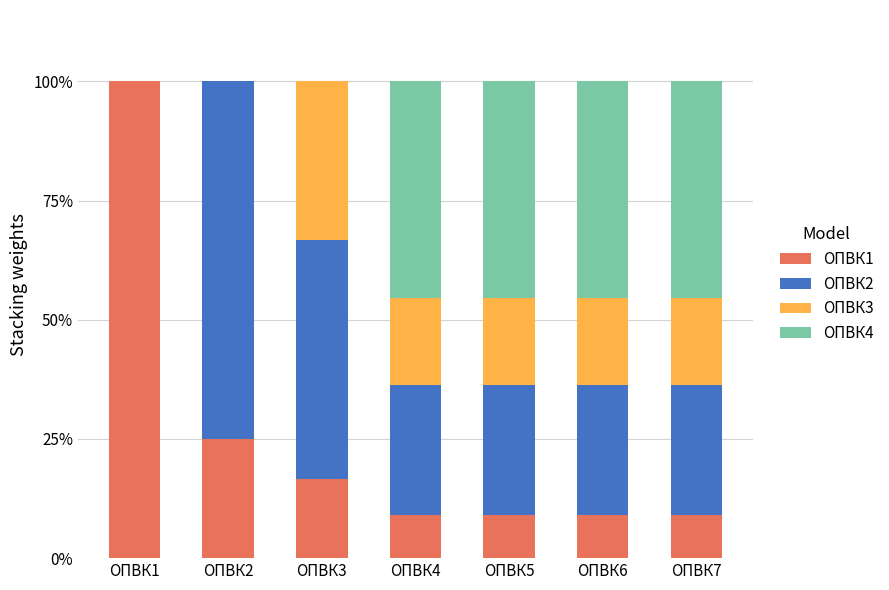

Reading right to left, list the values for the ОПВК1 series.

ОПВК7=9.1	ОПВК6=9.1	ОПВК5=9.1	ОПВК4=9.1	ОПВК3=16.7	ОПВК2=25.0	ОПВК1=100.0